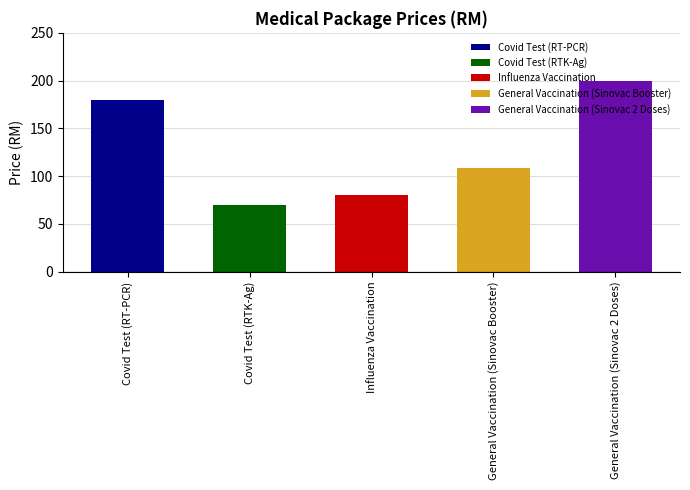

What is the minimum value shown in the chart?

70